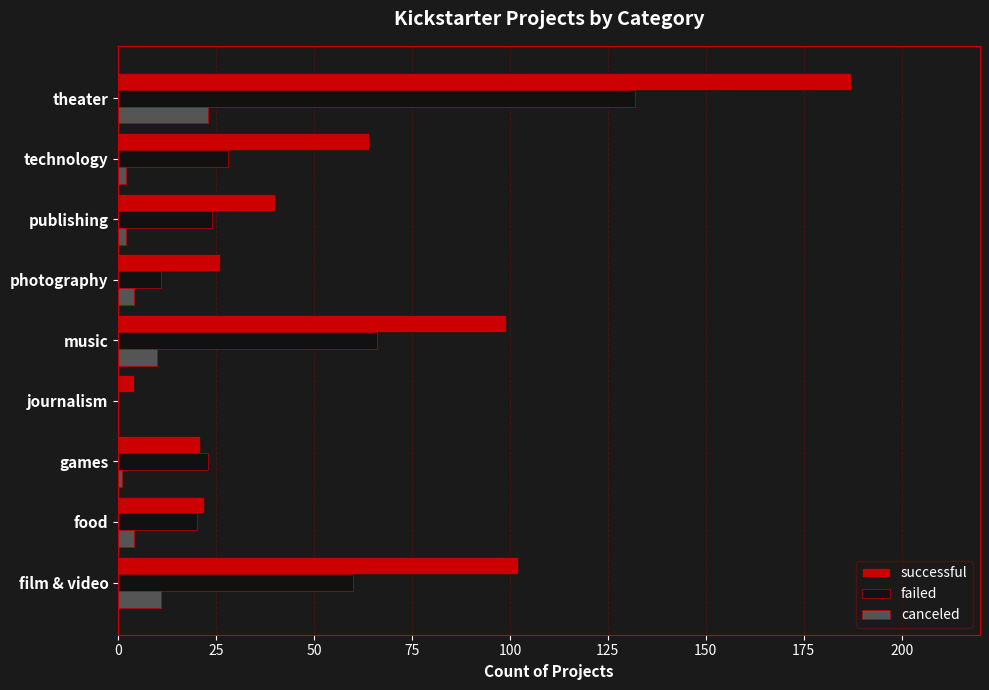

At which category is the sum across all series the highest?

theater